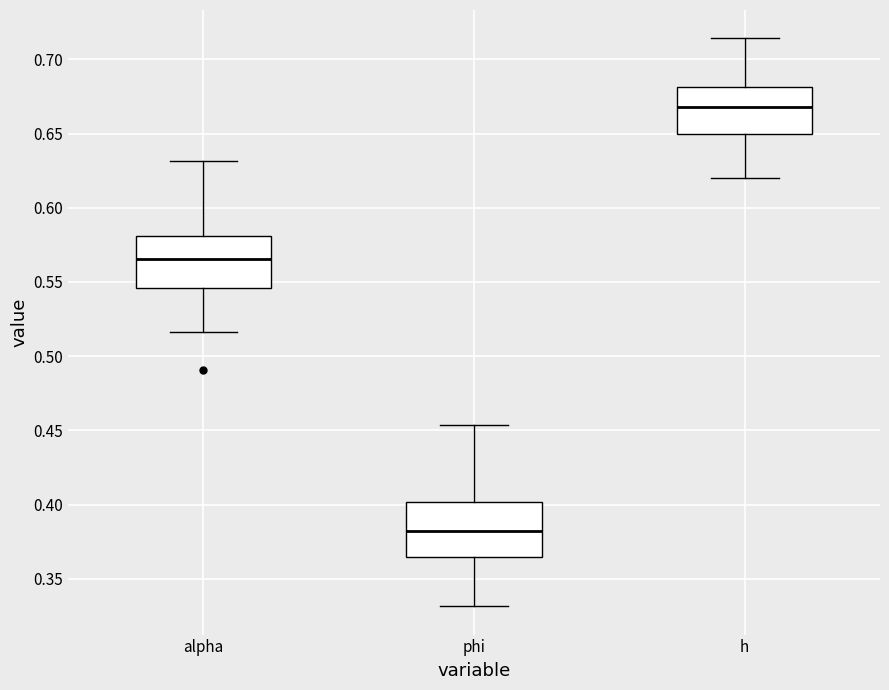

Which box's median line is the lowest?

phi